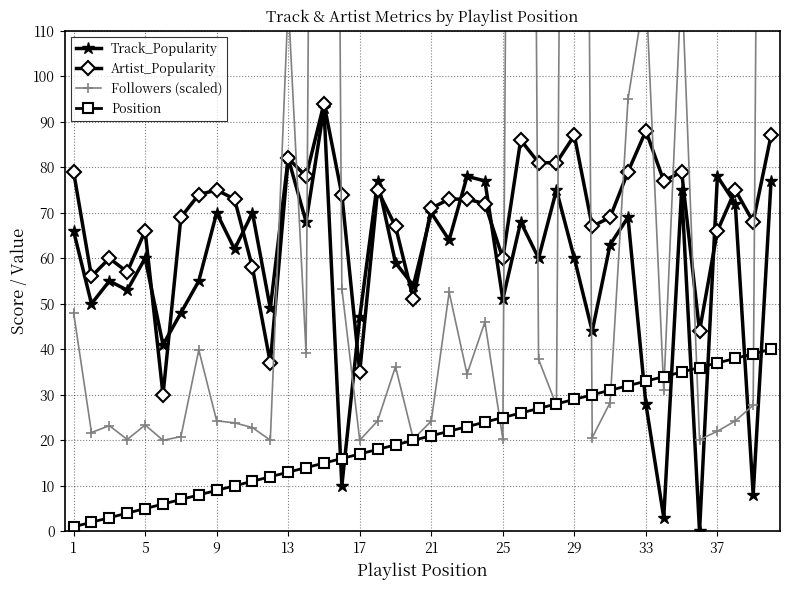

True or false: Followers (scaled) has a value of 29.8 at 24.

False